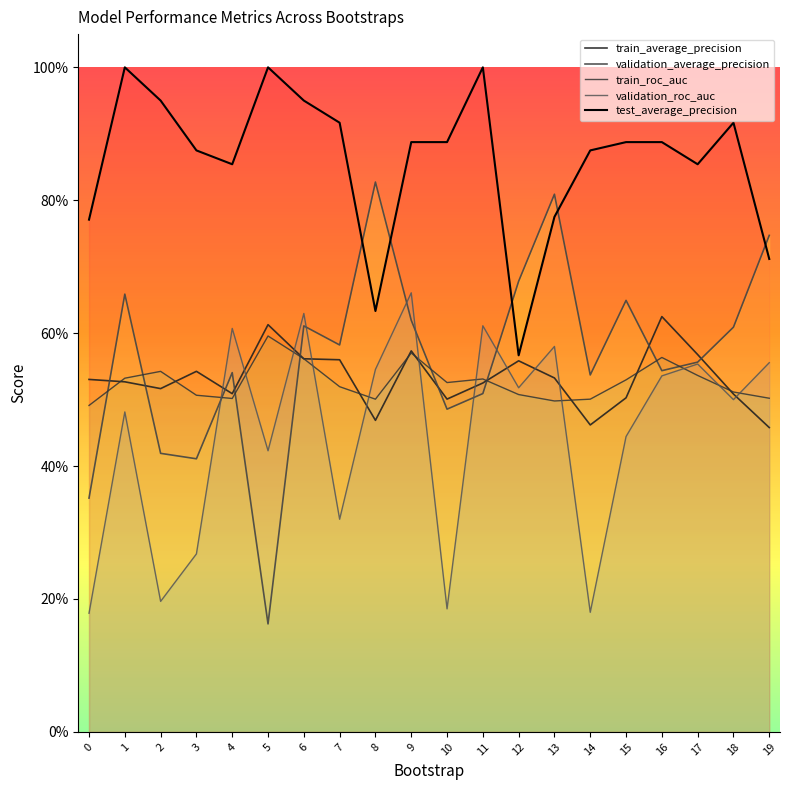

At which category does test_average_precision reach its first local valley?

4